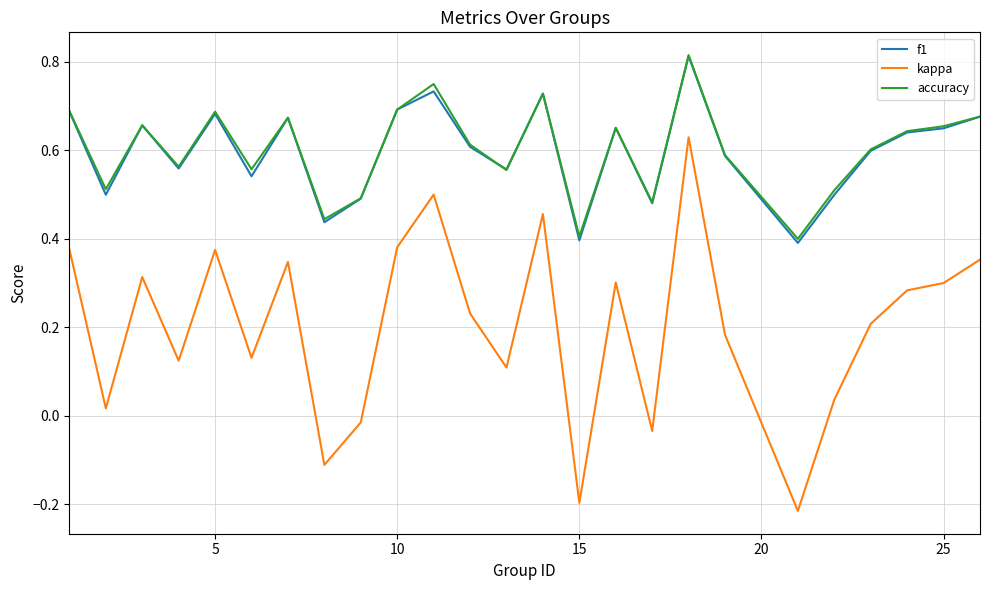

True or false: f1 and kappa cross at least once.

False